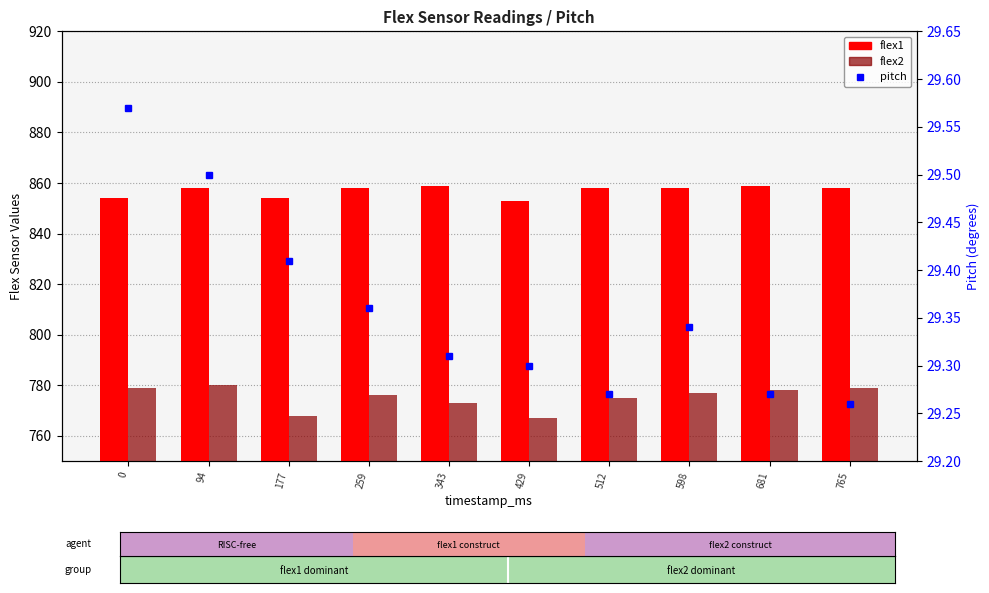

At which category is the sum across all series the highest?

94